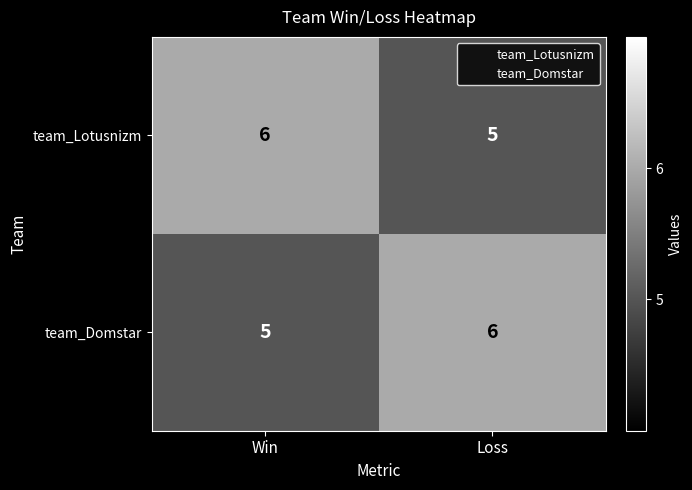

What is the minimum value for team_Domstar?

5